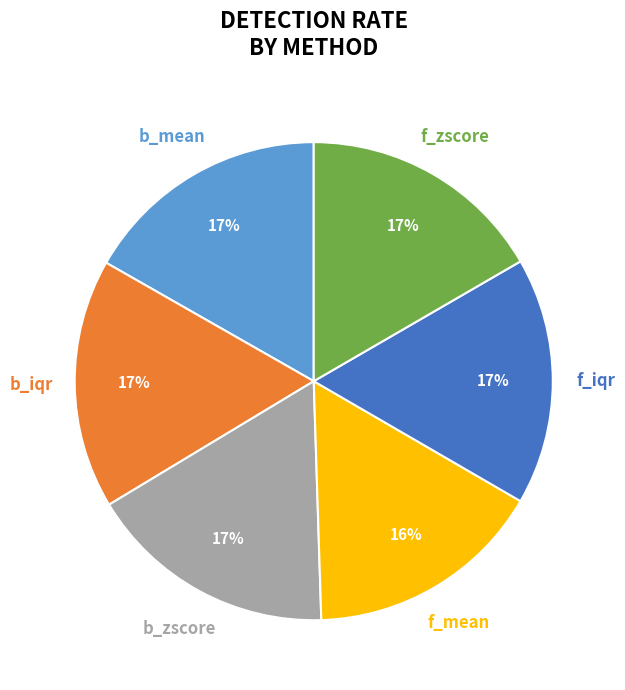

Combined, do b_zscore and f_zscore account for over 50%?

No